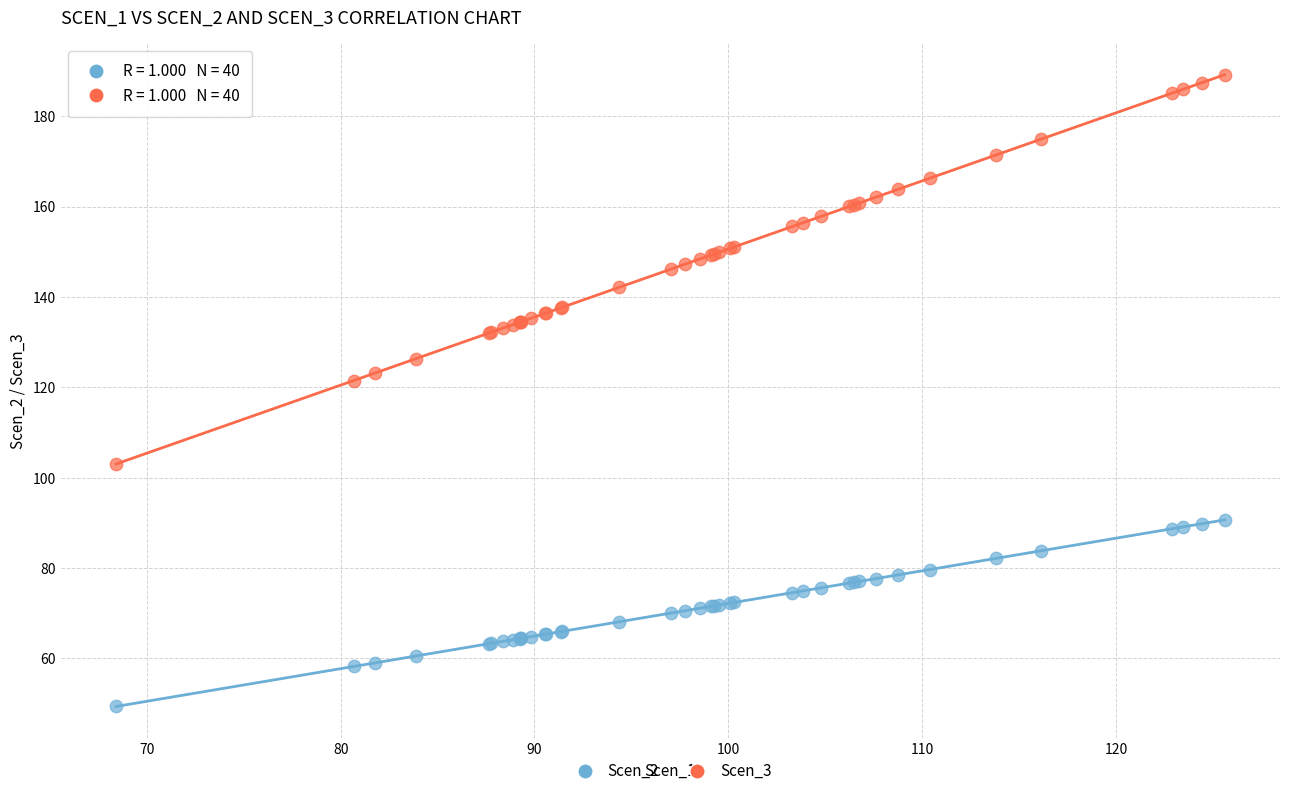

Across all series, what Y value is closest to 119?

121.5